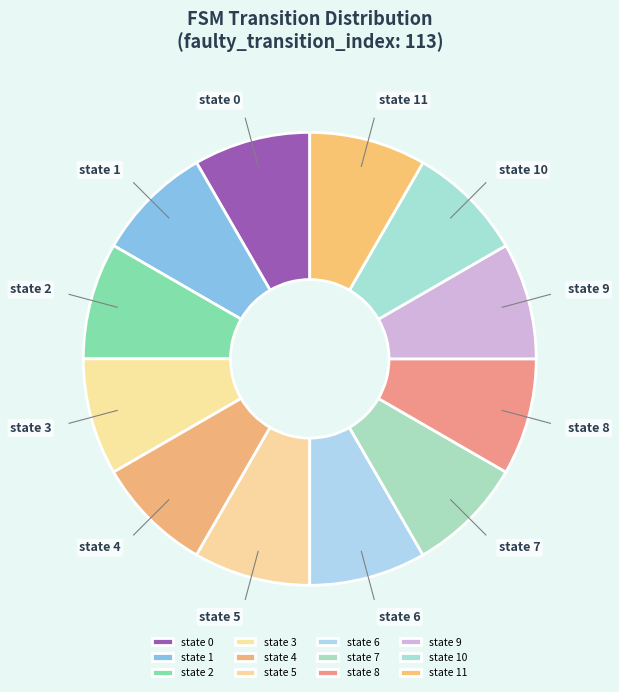

Combined, do state 7 and state 3 account for over 50%?

No